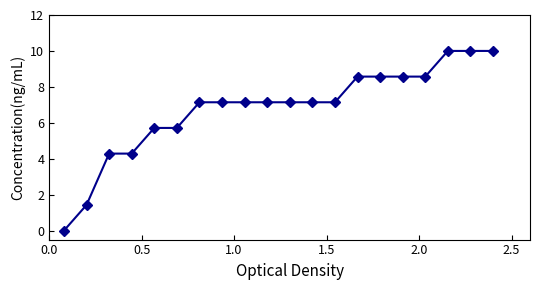

How many distinct data groups are displayed?

1